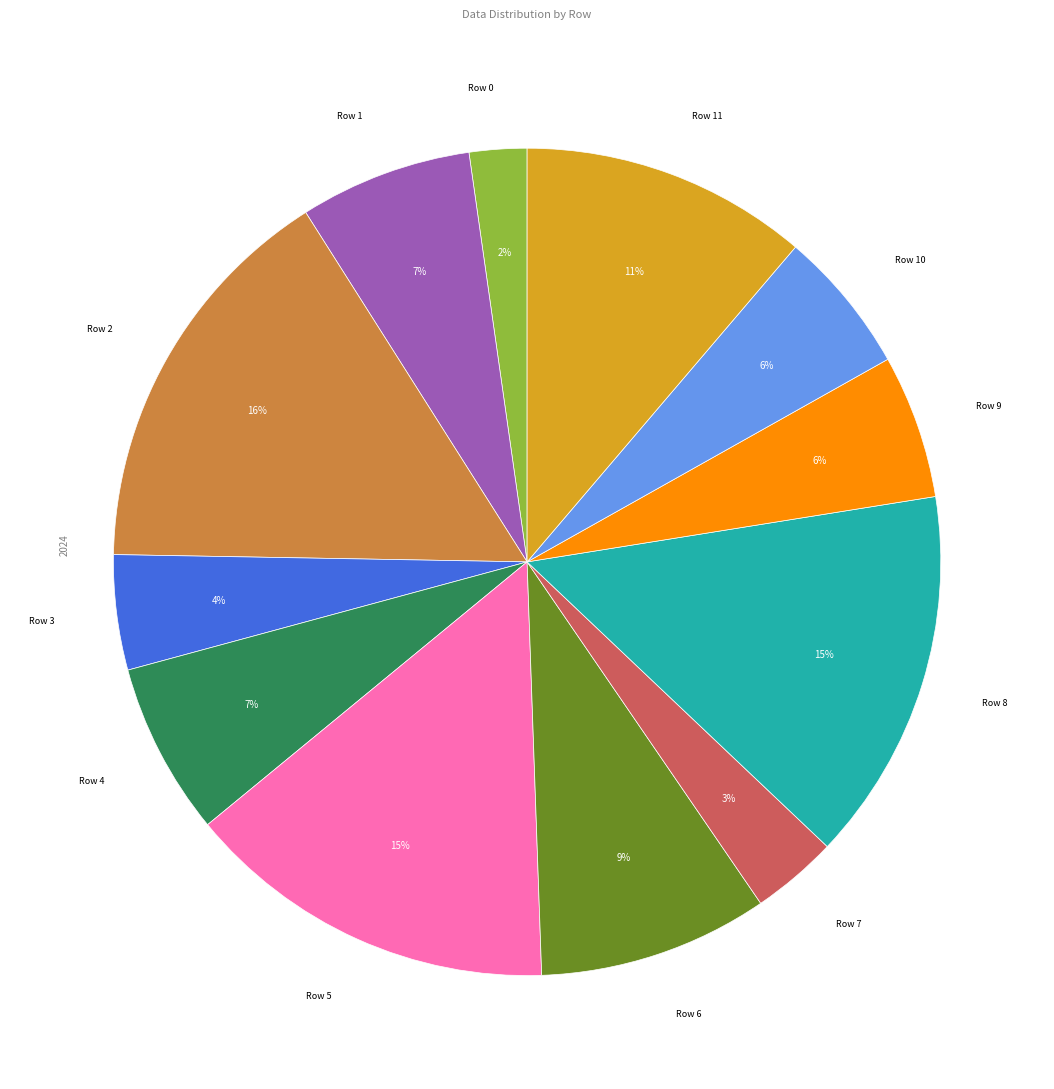

How many slices are in this pie chart?

12